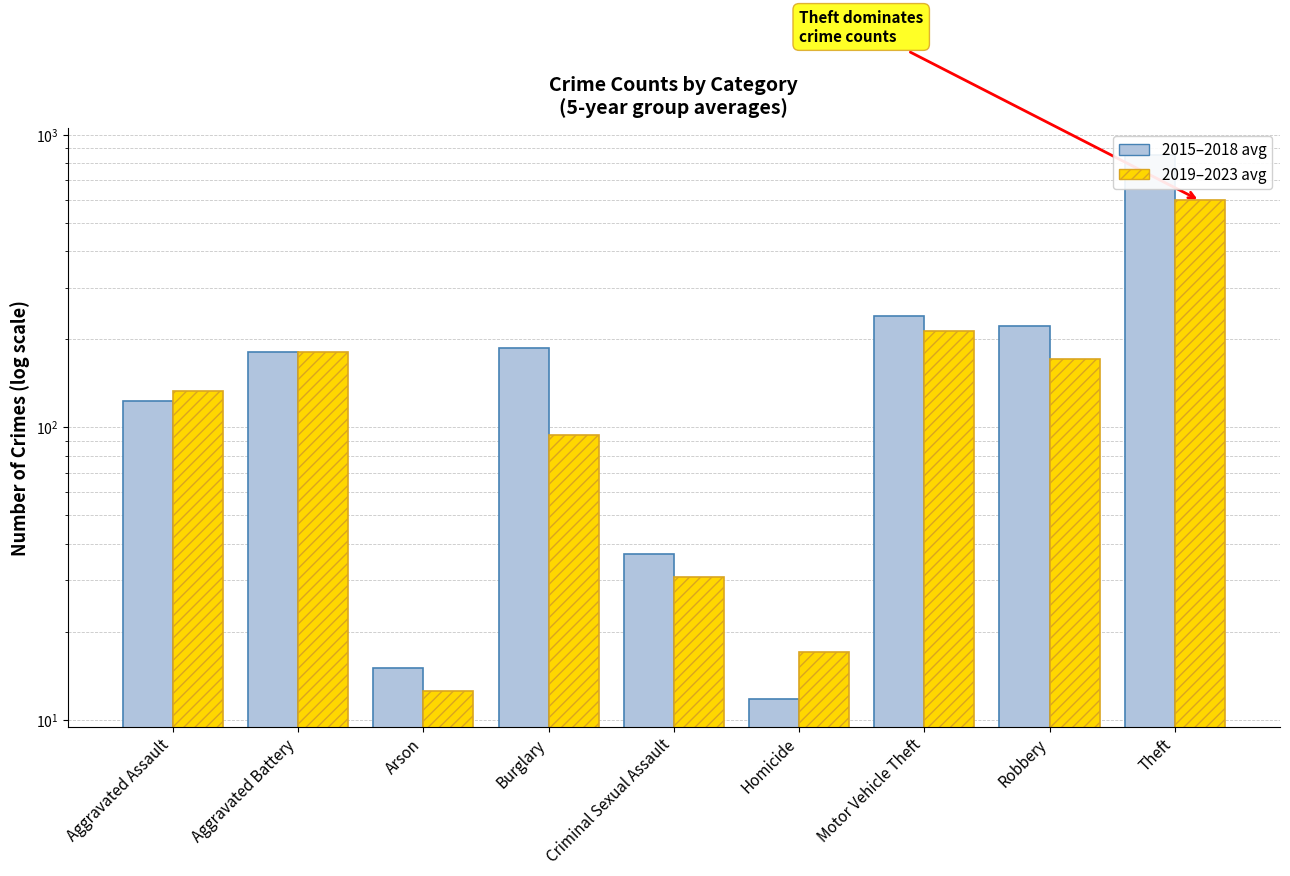

How many series are shown in this chart?

2